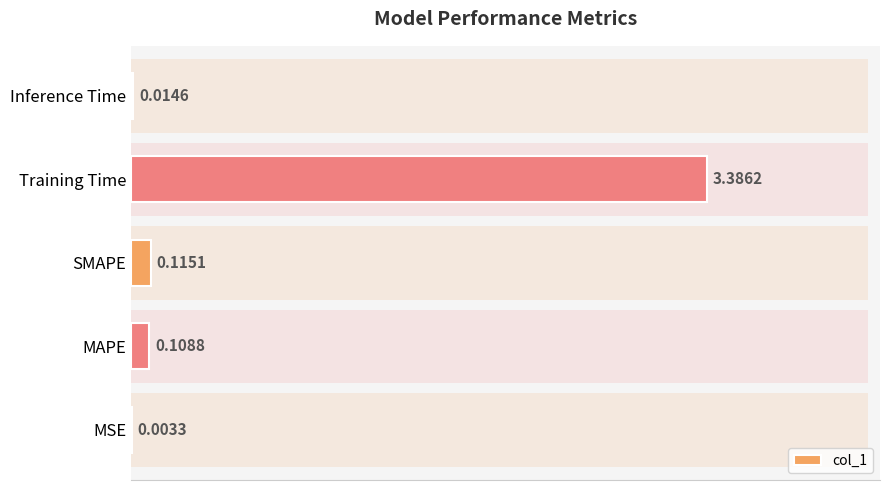

Is it true that the value at MSE is 0.0?

False